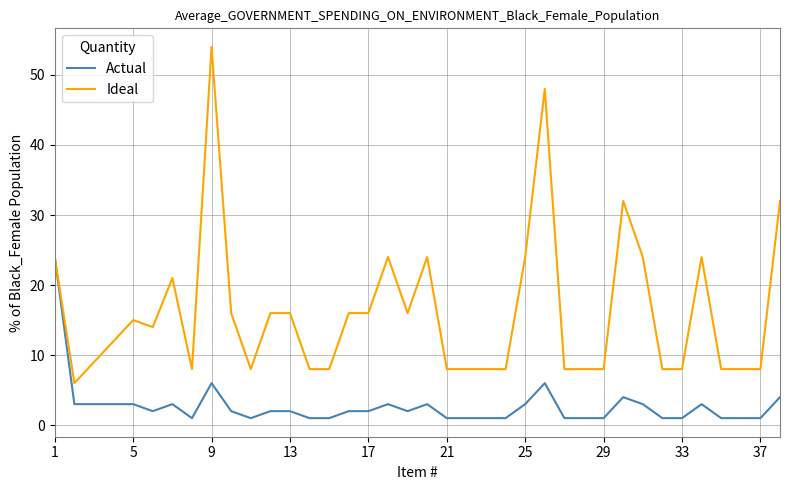

What is the average value of the Actual series?

3